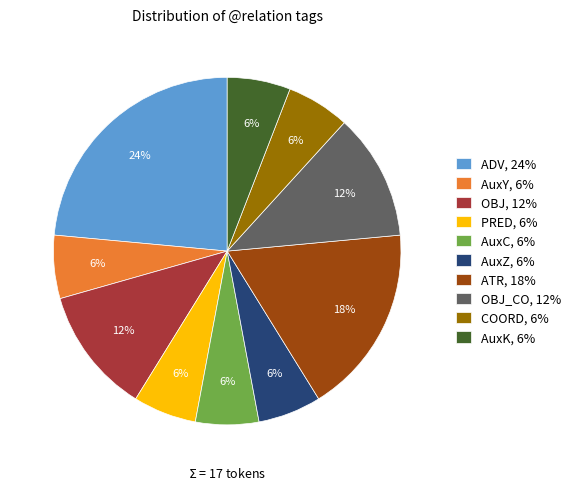

What percentage is the AuxC, 6% slice, to the nearest percent?

6%